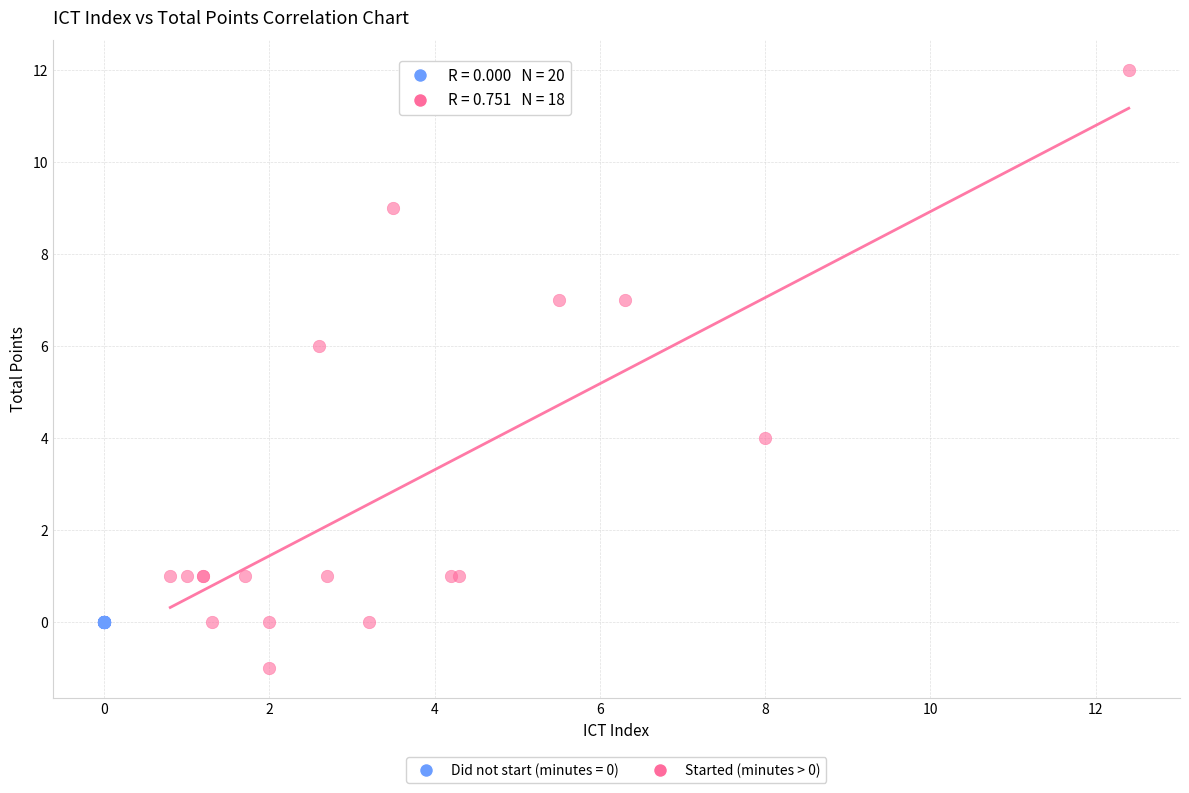

Which series reaches the minimum Y coordinate?

Started (minutes > 0)